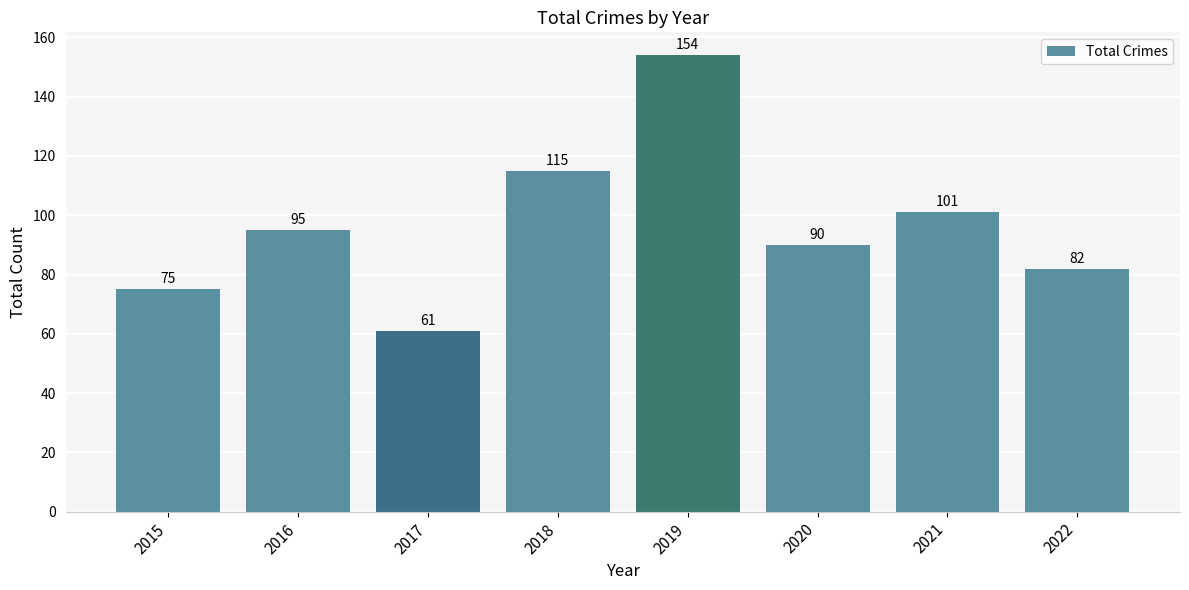

The chart shows a value of 277 at 2019. True or false?

False